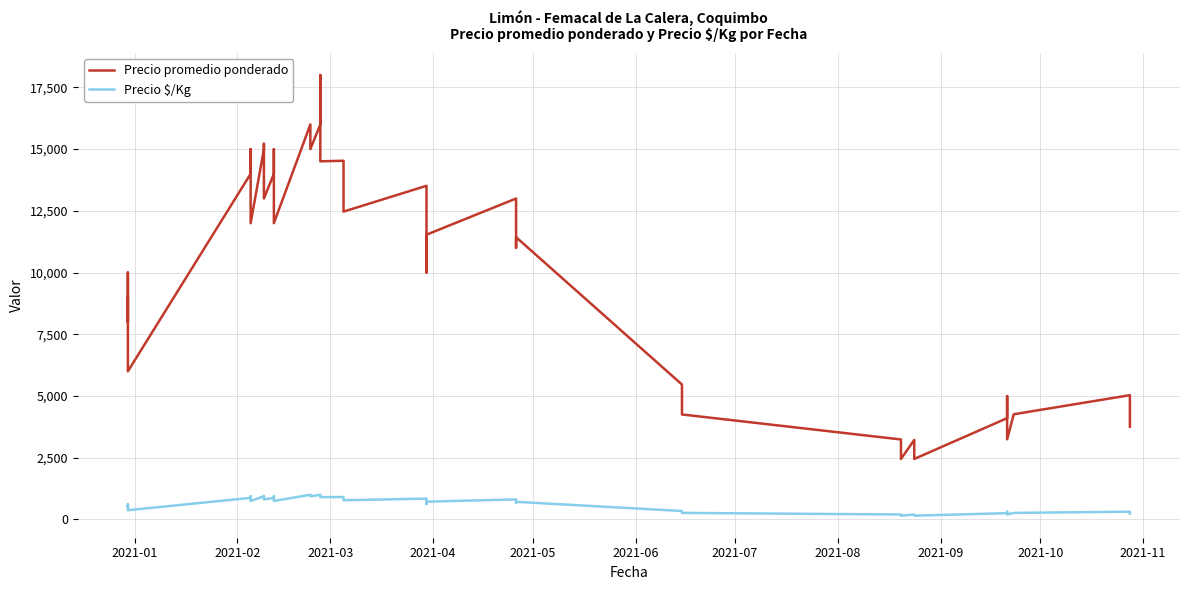

The value of Precio promedio ponderado at 35 is 1698. True or false?

False